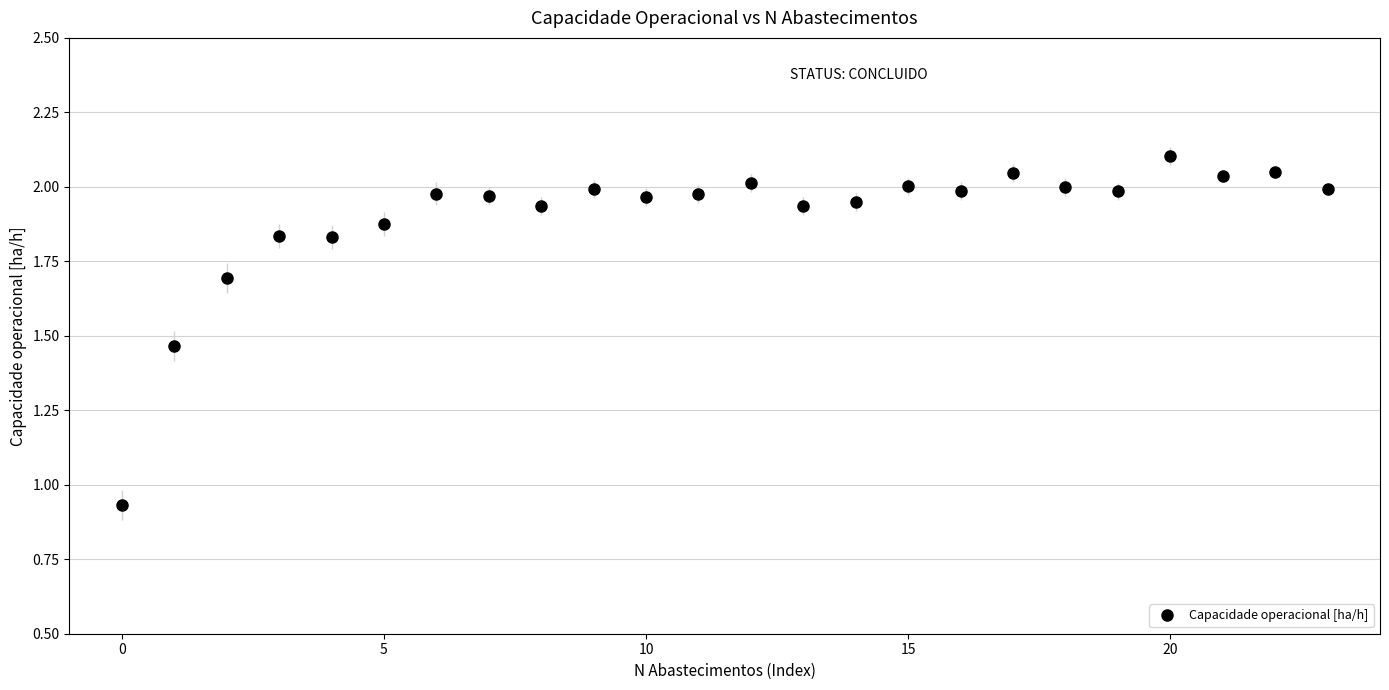

What is the sum of all values?

45.5